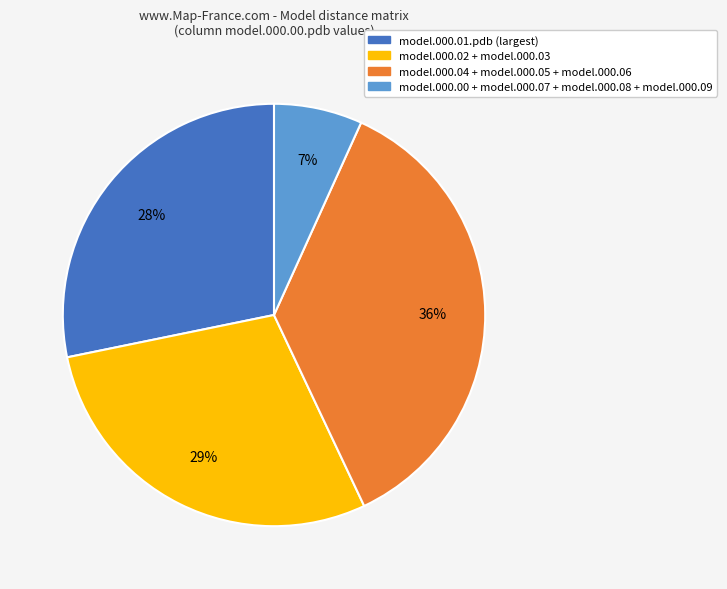

To the nearest percent, what percentage of the pie is model.000.01.pdb (largest)?

28%